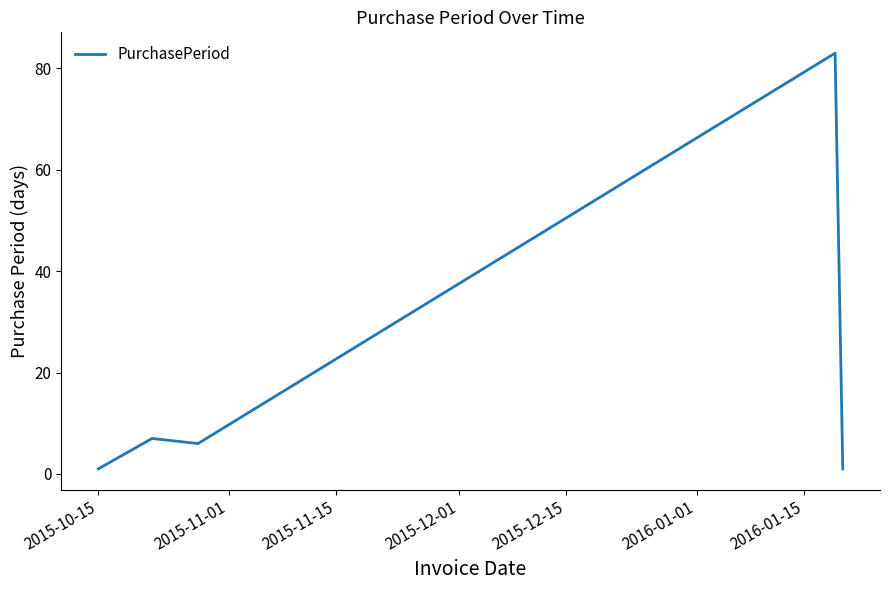

Does the chart display data point markers on the line(s)?

No